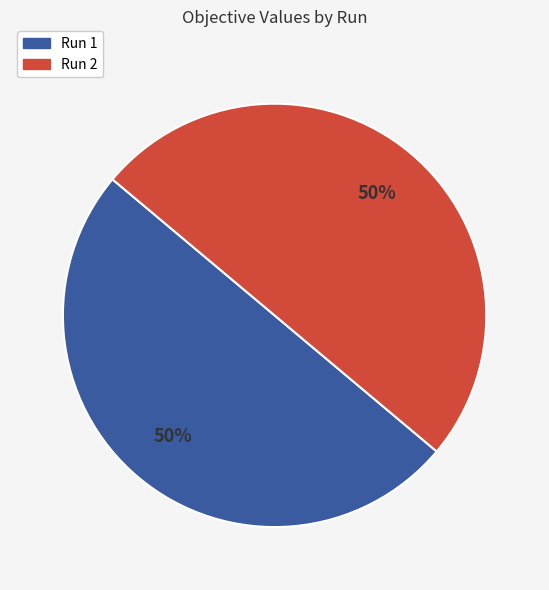

Is it true that Run 2 is 58% of the pie?

False